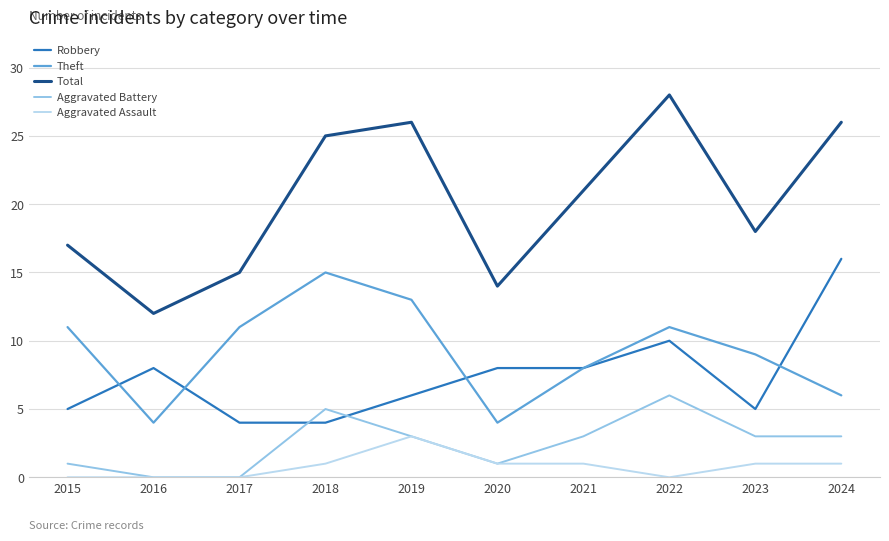

What is the average value of the Aggravated Assault series?

1